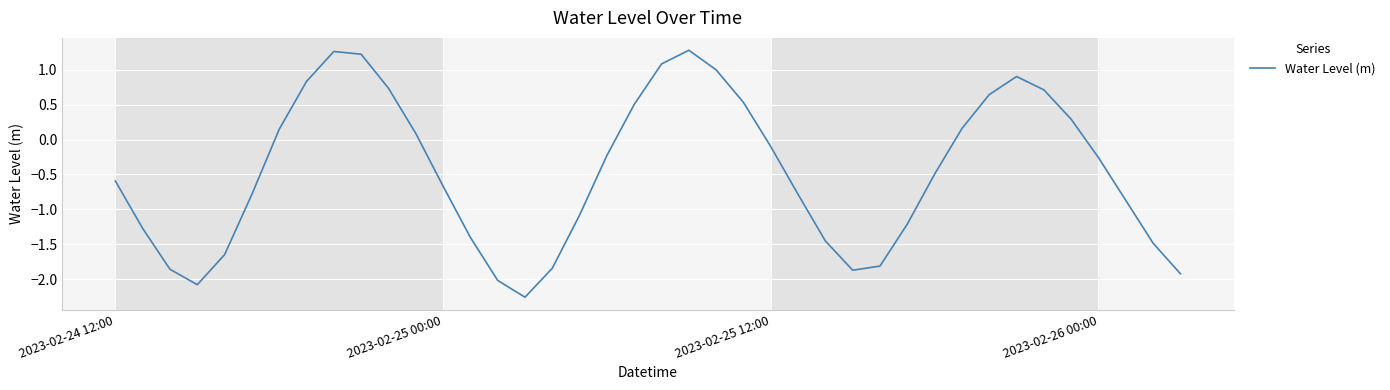

What is the greatest value displayed?

1.3